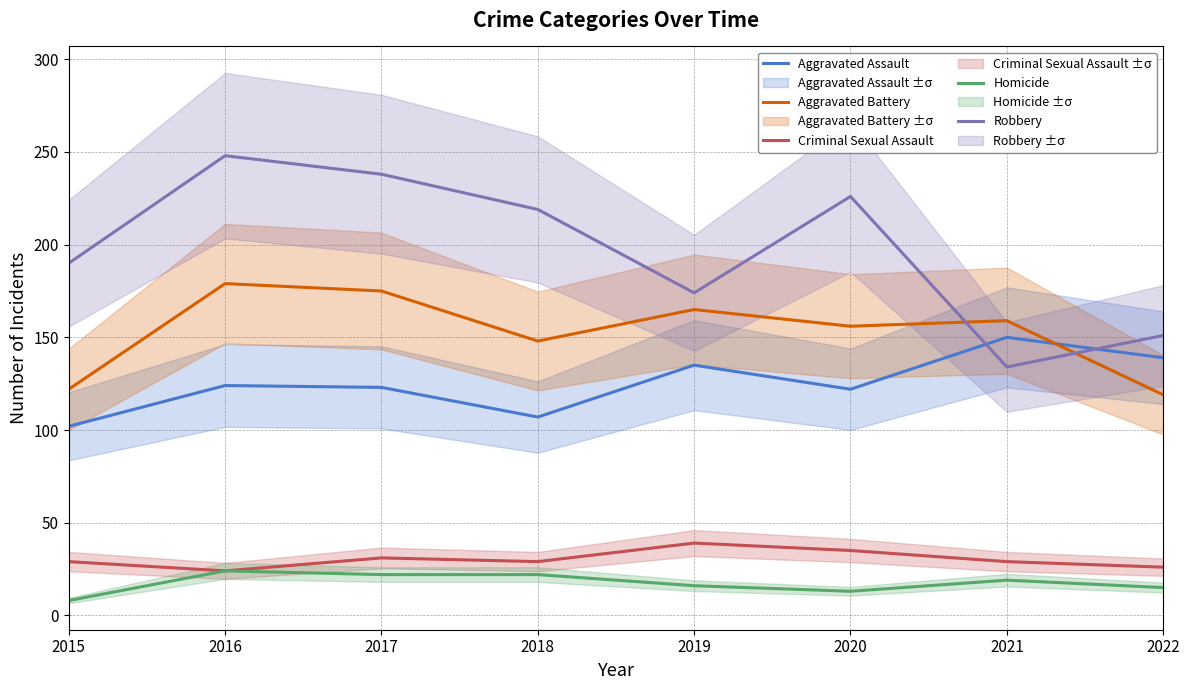

True or false: Homicide and Robbery intersect in this chart.

False